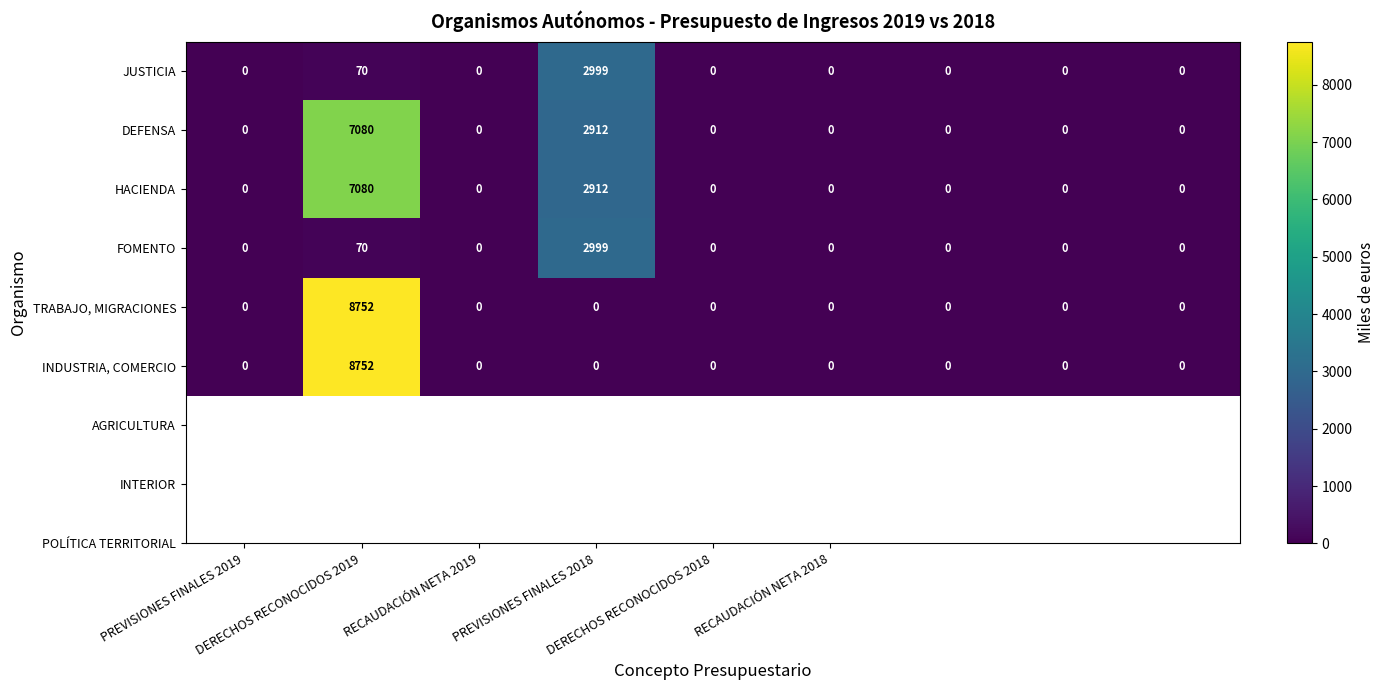

What is the maximum value for HACIENDA?

7080